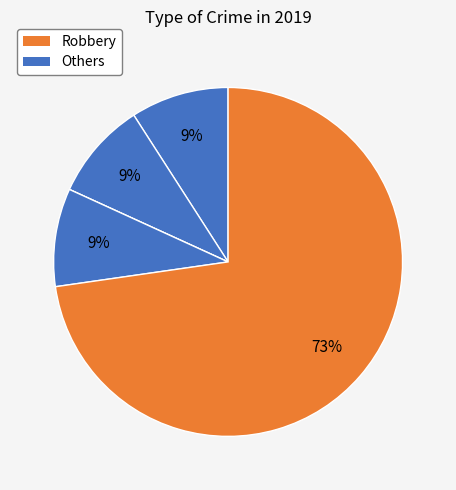

How many slices are in this pie chart?

5